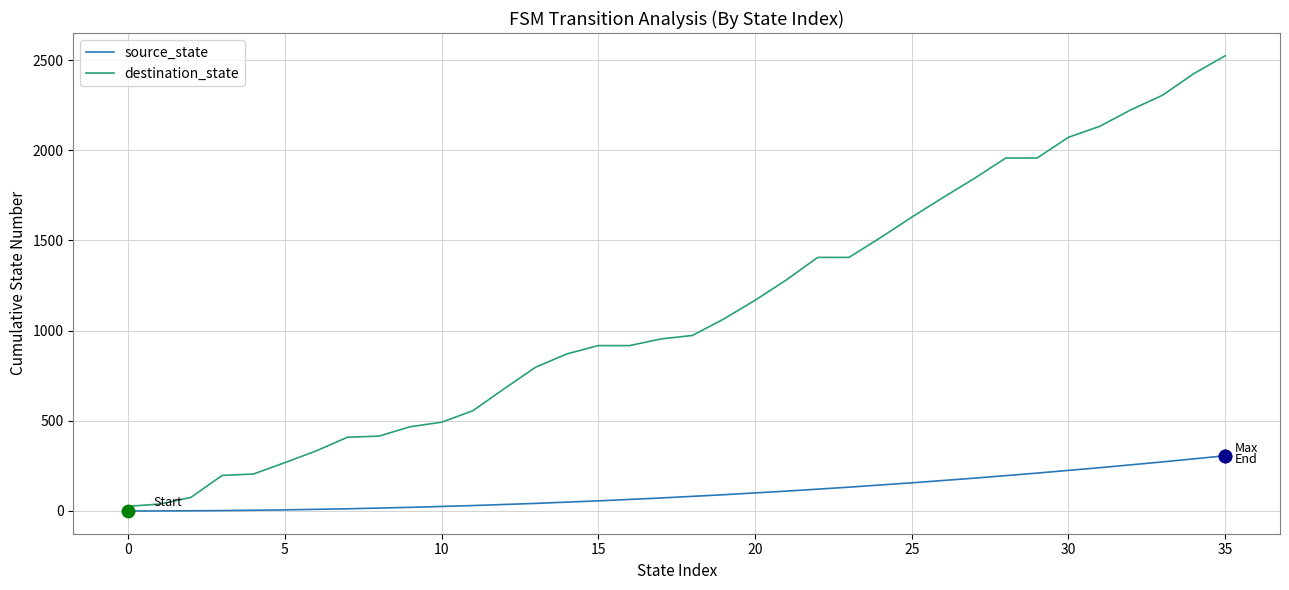

Which series has the largest total across all categories?

destination_state